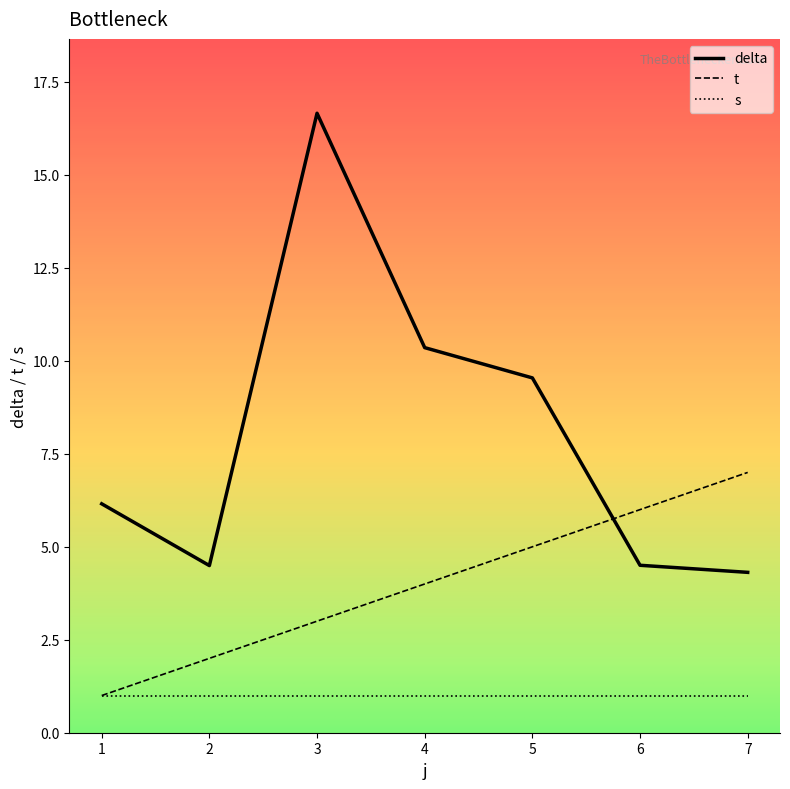

Which series has the largest total across all categories?

delta